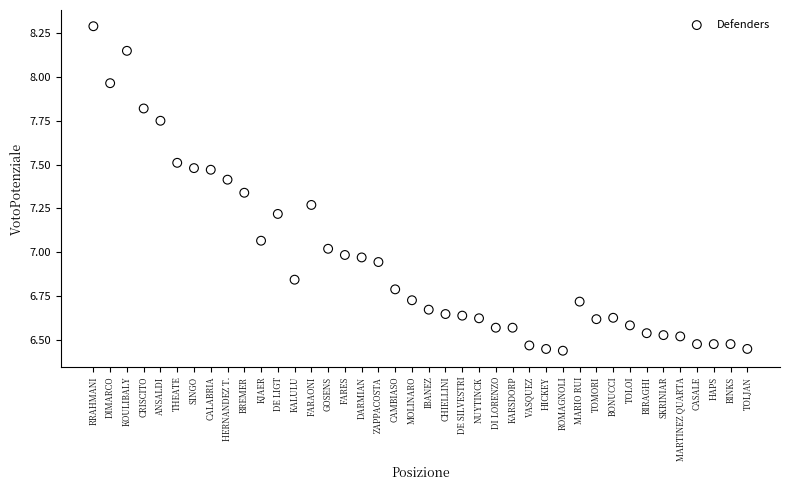

What is the range of Y values (max minus min)?

1.9